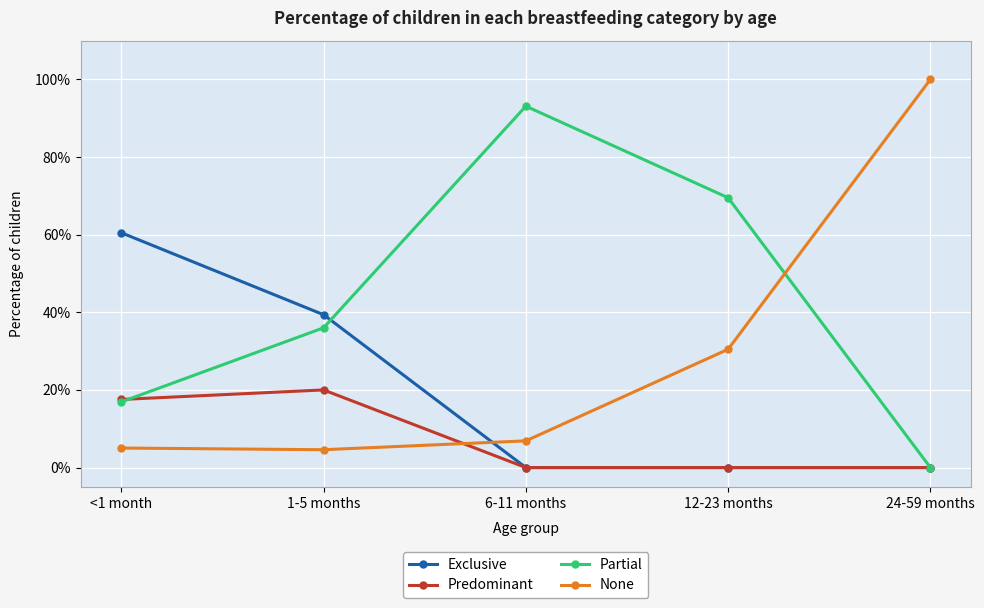

What are all the series names shown in the legend?

Exclusive, Predominant, Partial, None